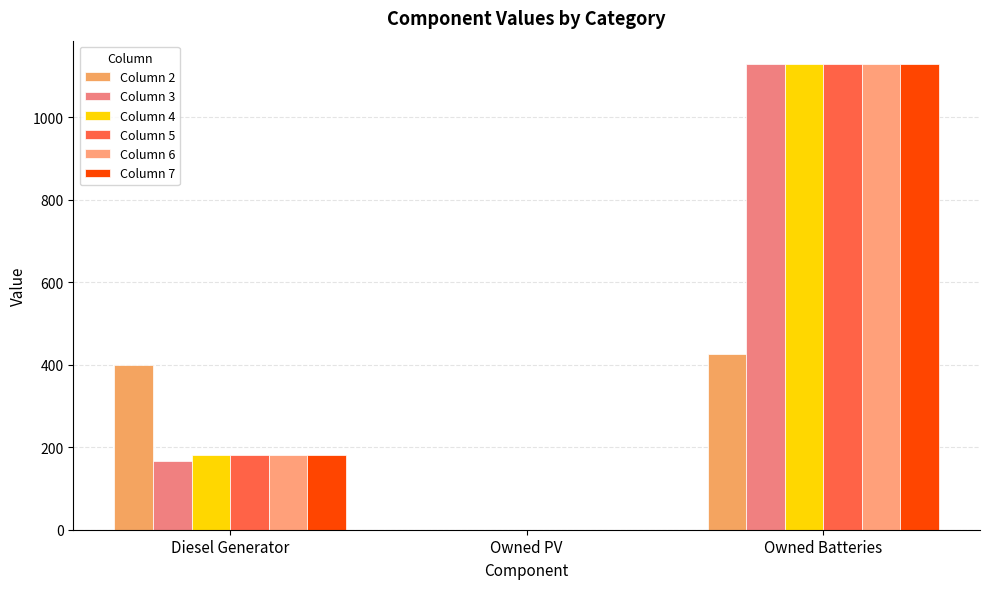

At which category is the sum across all series the highest?

Owned Batteries